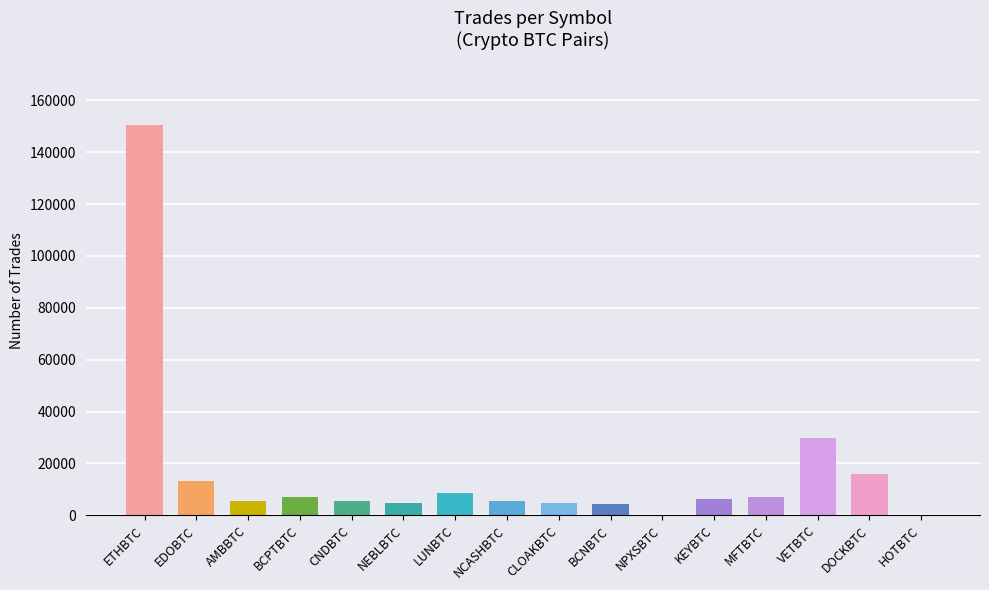

What is the maximum value shown in the chart?

150509